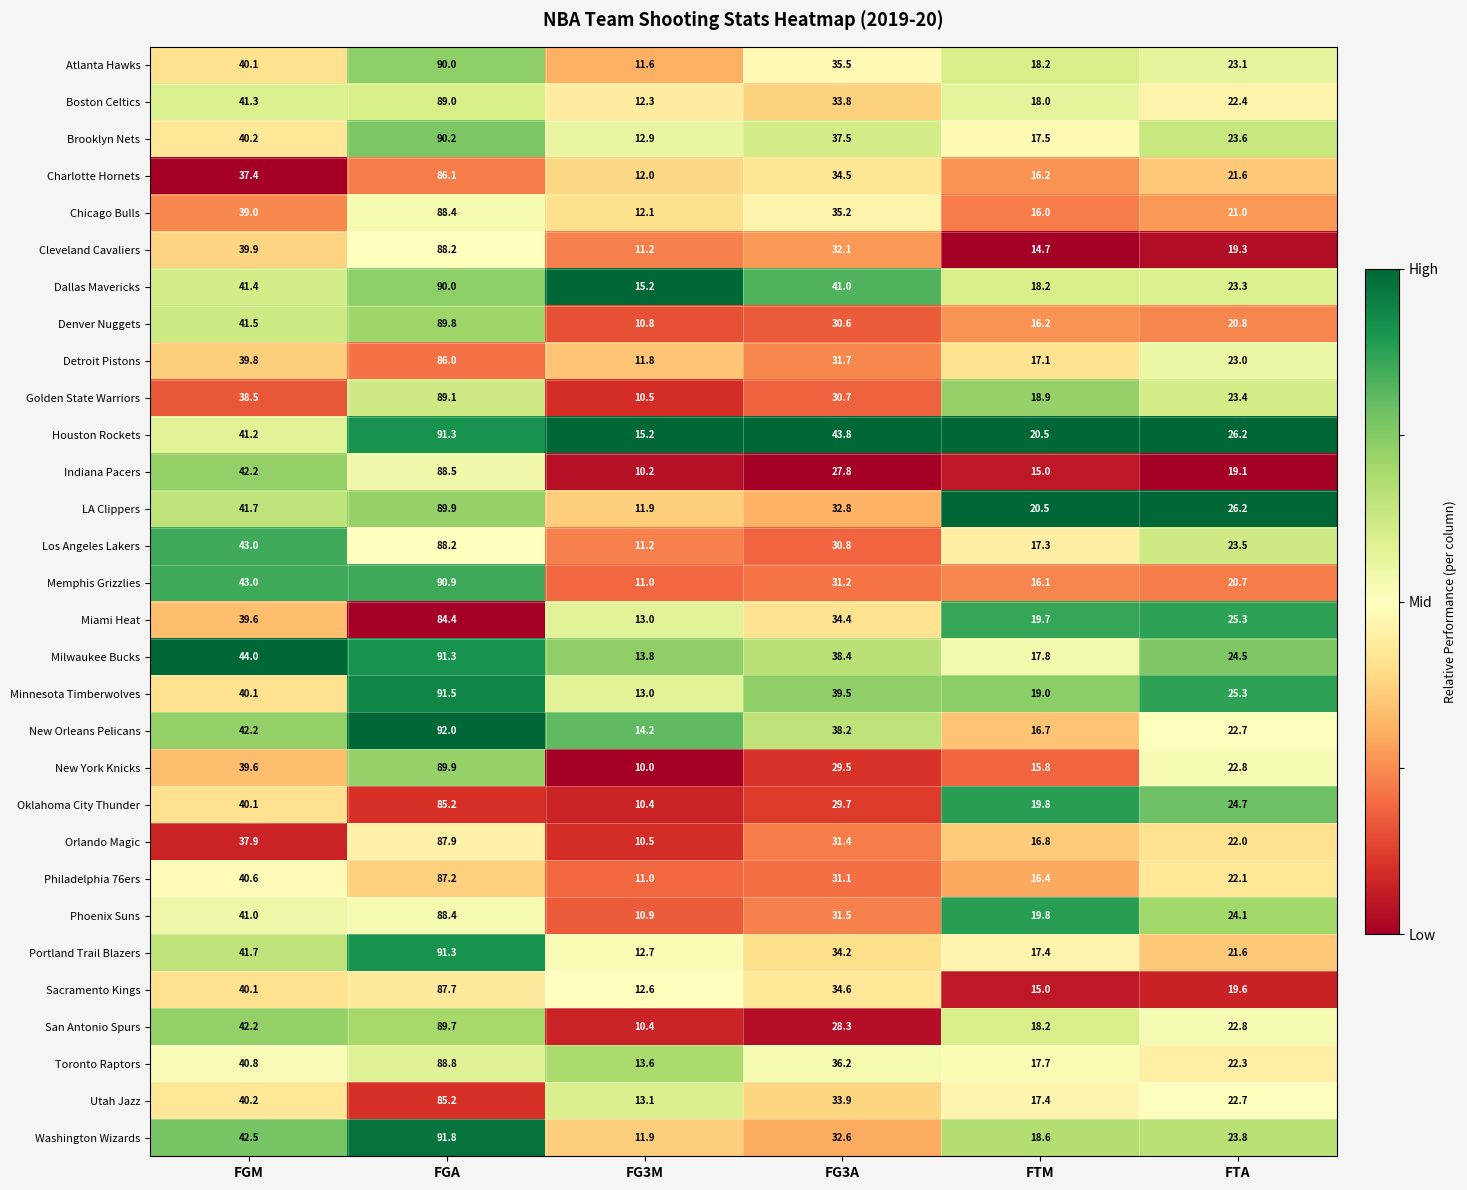

Is it true that Oklahoma City Thunder equals 9.0 at FTA?

False